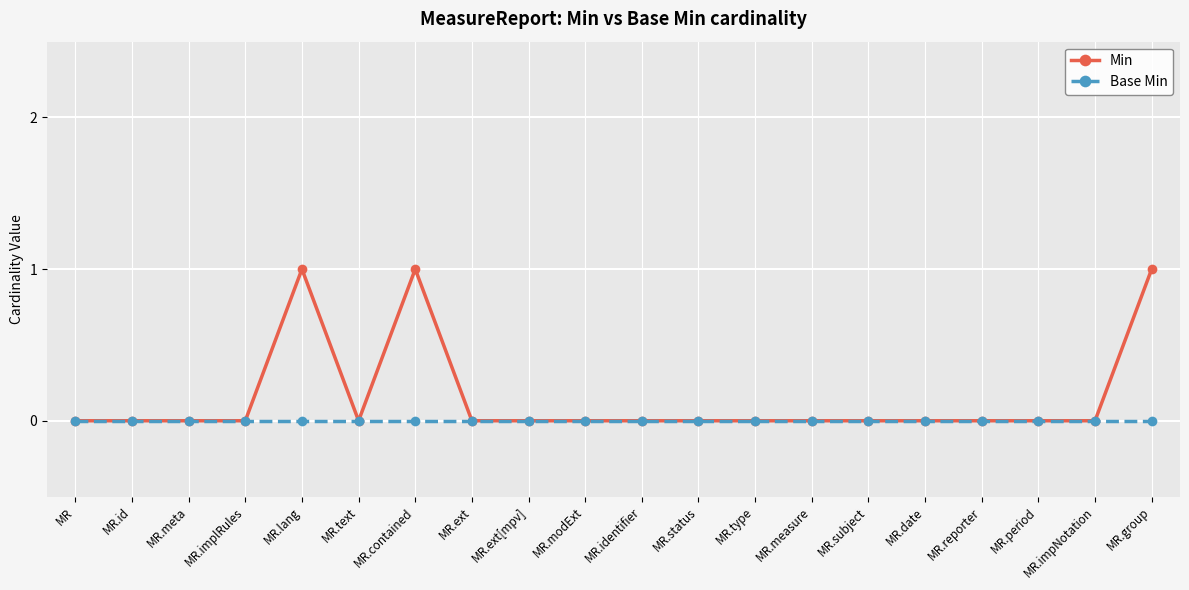

True or false: Min has more than 0 interior local peaks.

True